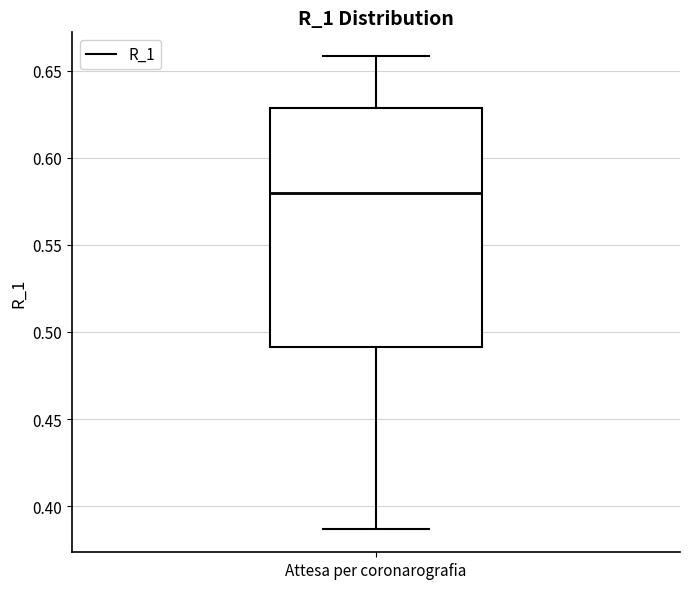

Where does the upper whisker of the box for Attesa per coronarografia end on the y-axis? The values are not printed on the chart, so give them approximately, as read against the axis.

0.660